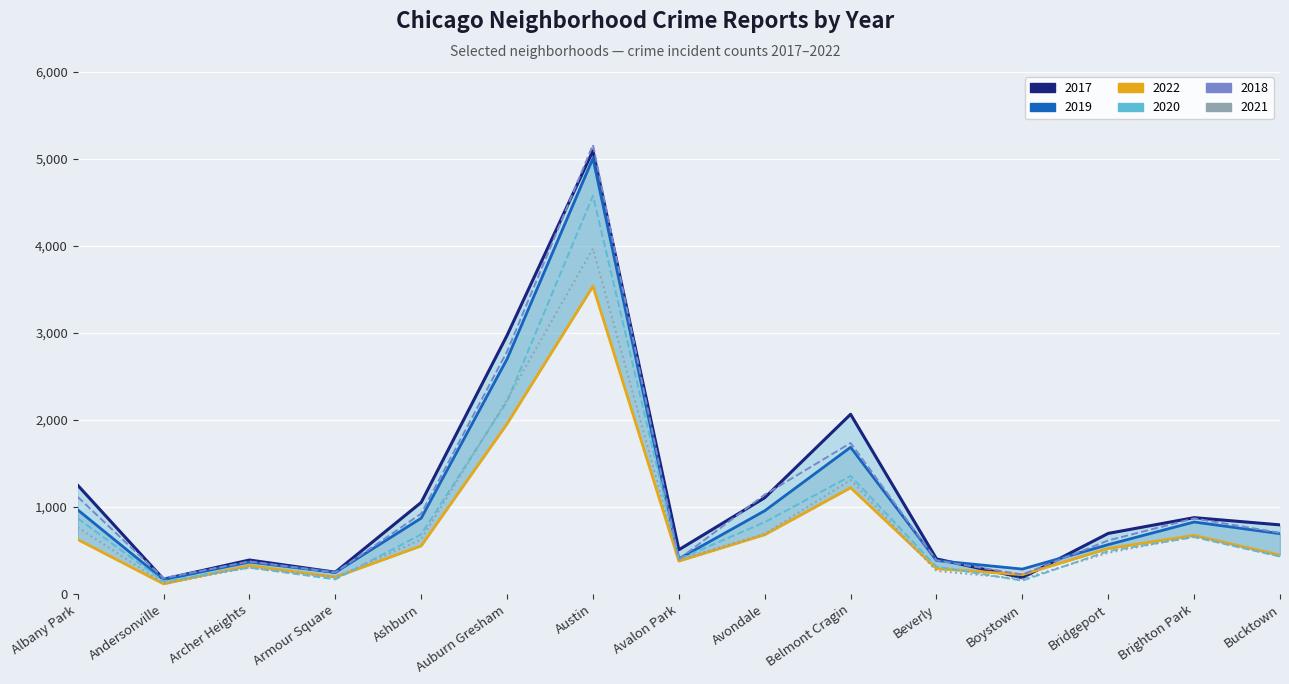

What is the difference between the second highest and minimum values in the 2017 series?

2802